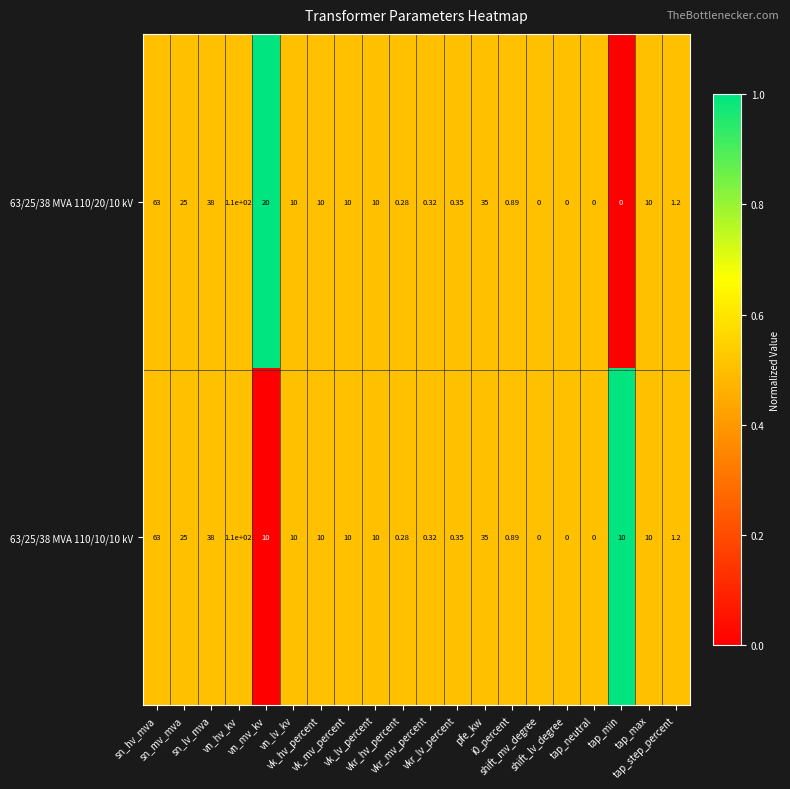

Which series changed the most between tap_neutral and tap_min?

63/25/38 MVA 110/10/10 kV